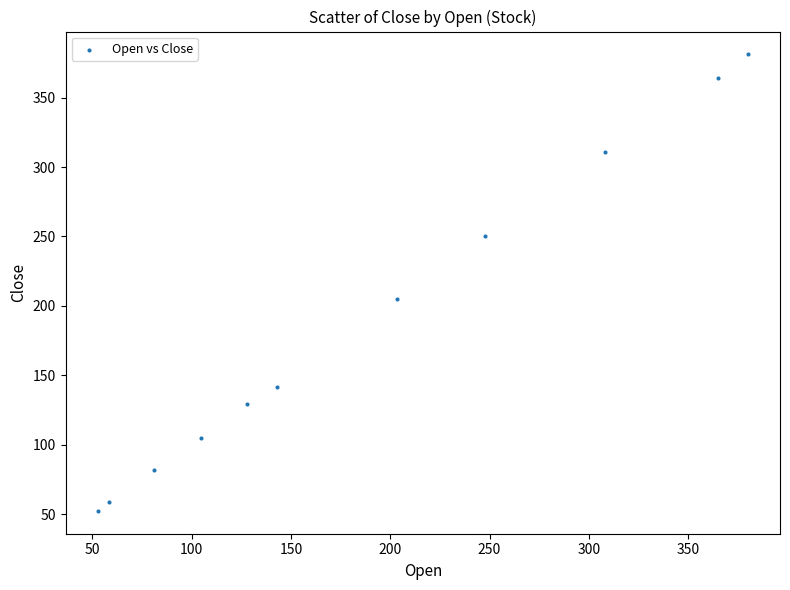

What Y value in the scatter plot is closest to 216?

204.7